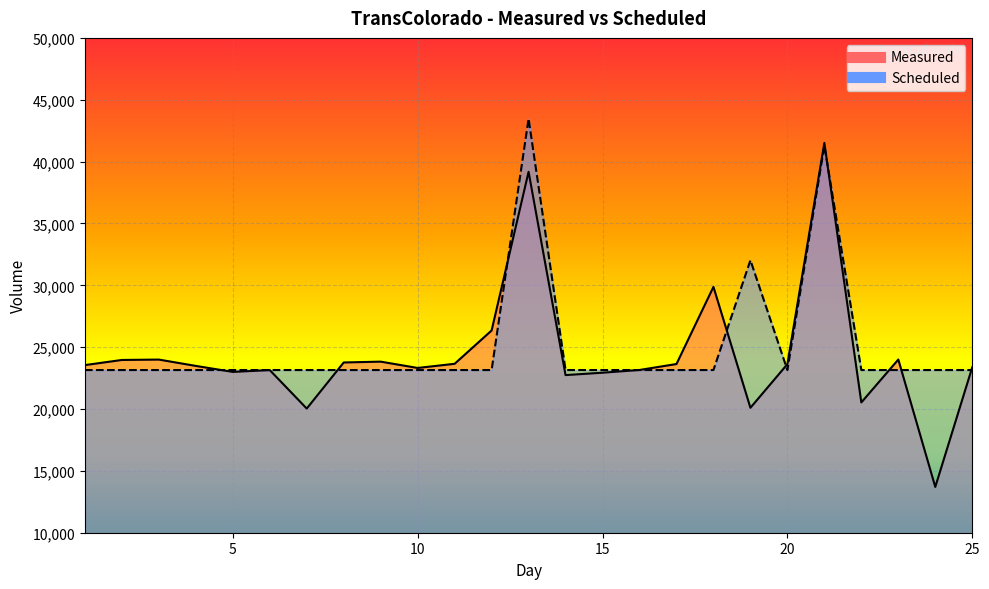

What is the smallest value displayed?

13702